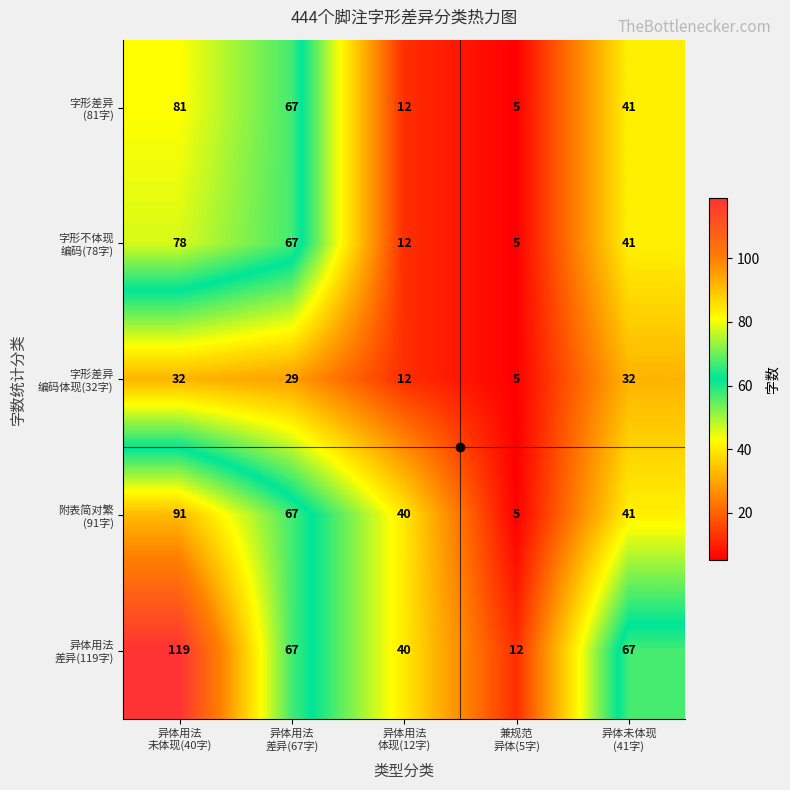

At how many categories does at least one series exceed 45?

3